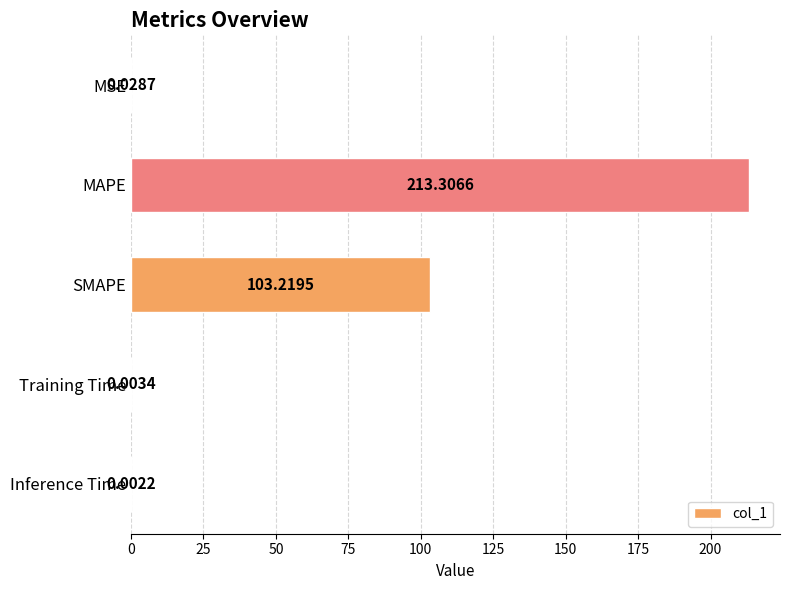

Which category has the highest value across all series?

MAPE